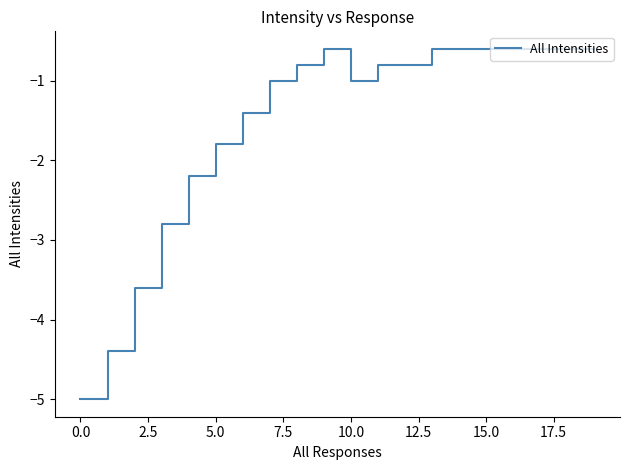

What is the maximum value shown in the chart?

-0.6